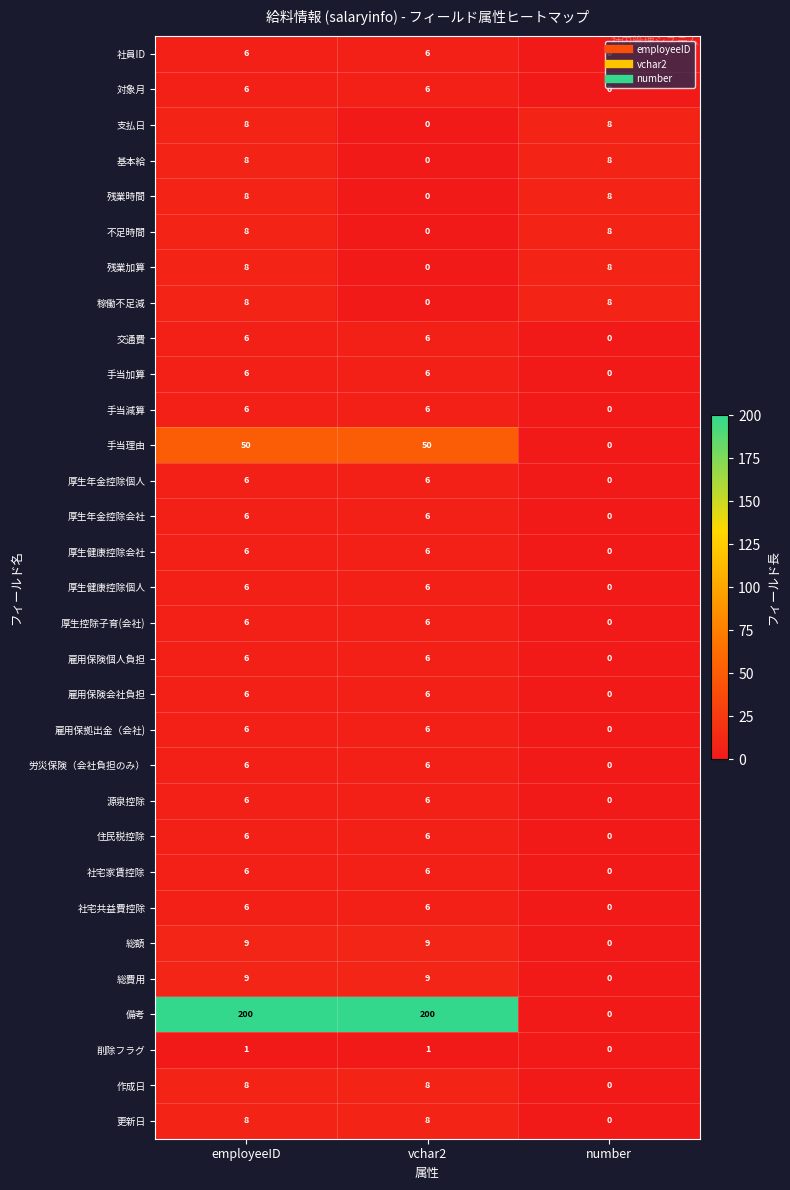

What is the difference between the 稼働不足減 values at number and vchar2?

8